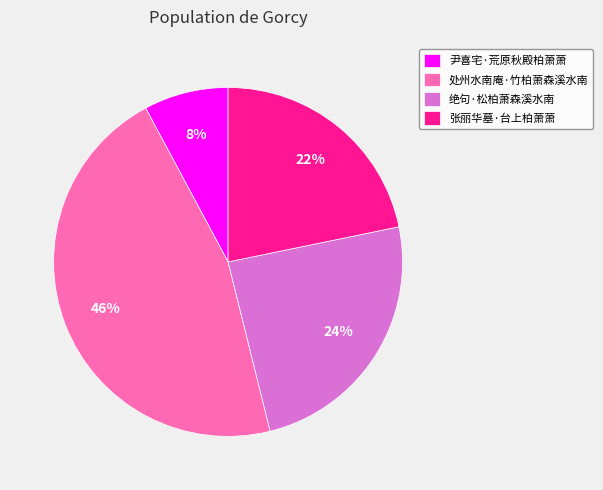

Which slice is the largest?

处州水南庵·竹柏萧森溪水南